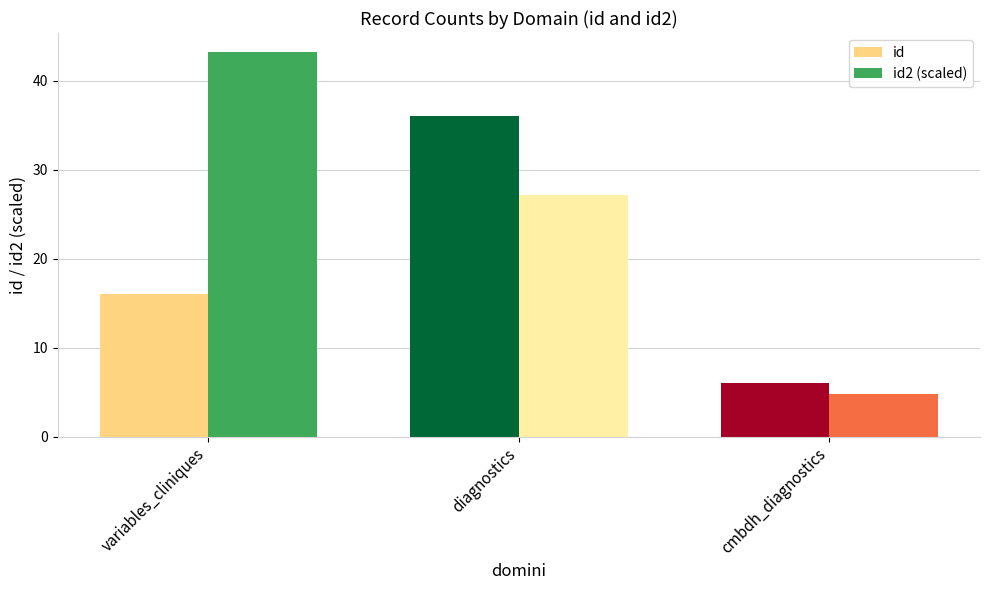

Is it true that id2 (scaled) equals 23.9 at variables_cliniques?

False